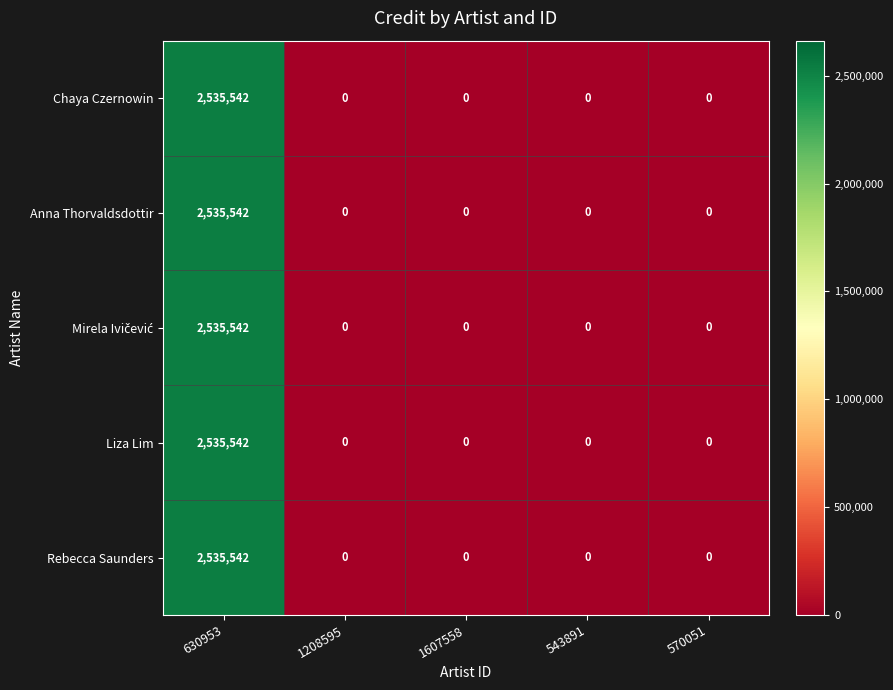

True or false: Liza Lim has a value of 0 at 1607558.

True